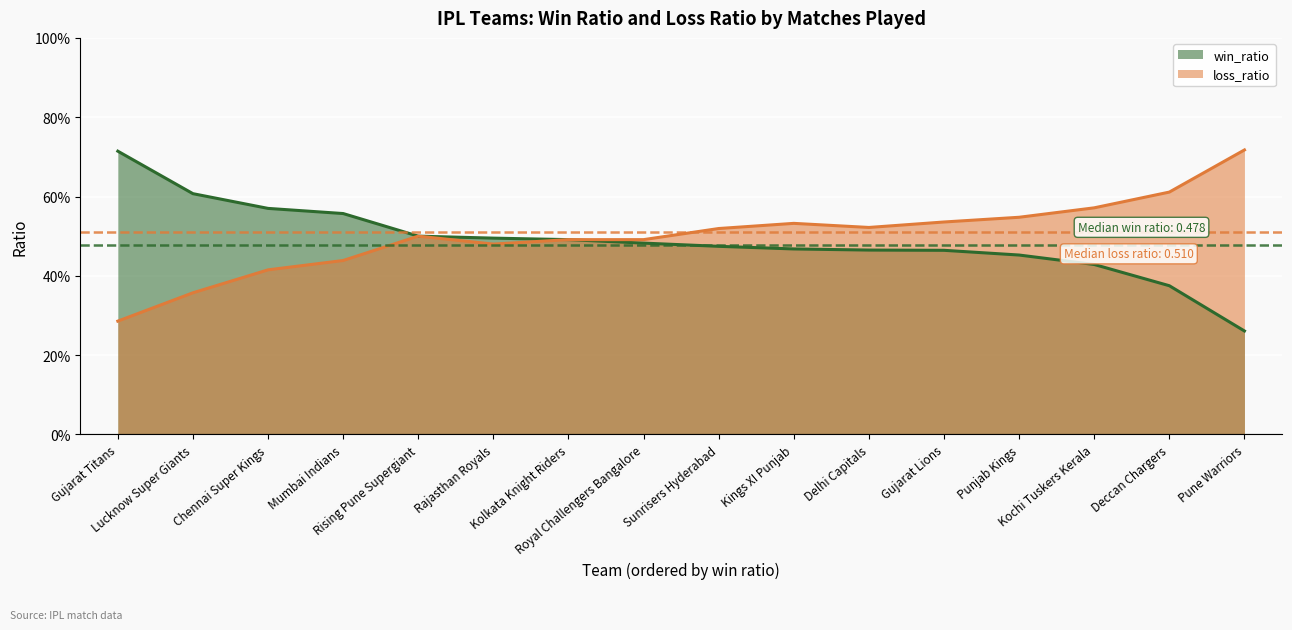

Rank the series at Gujarat Titans from lowest to highest value.

loss_ratio, win_ratio